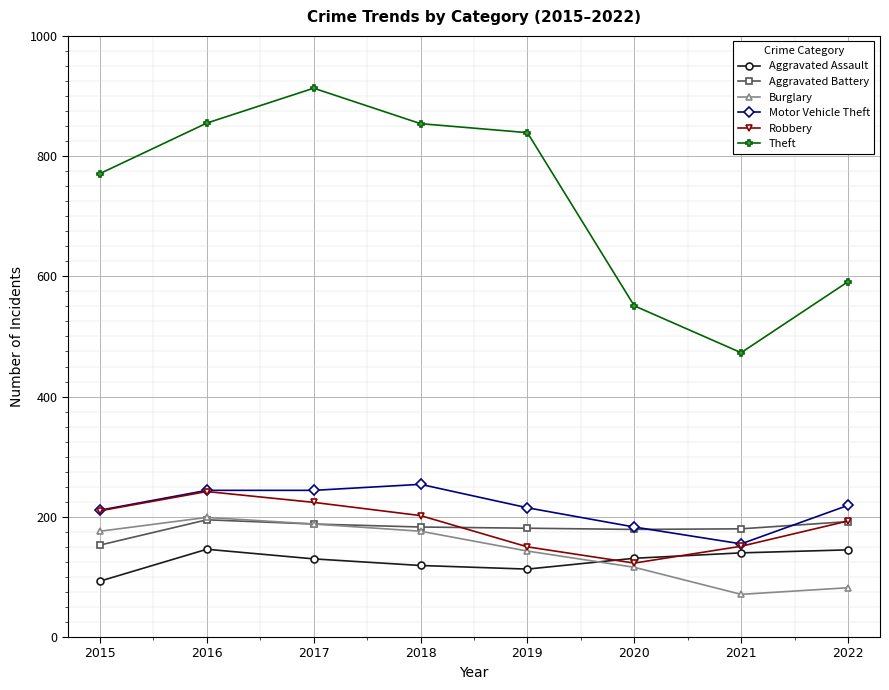

Which category has the lowest value across all series?

2021